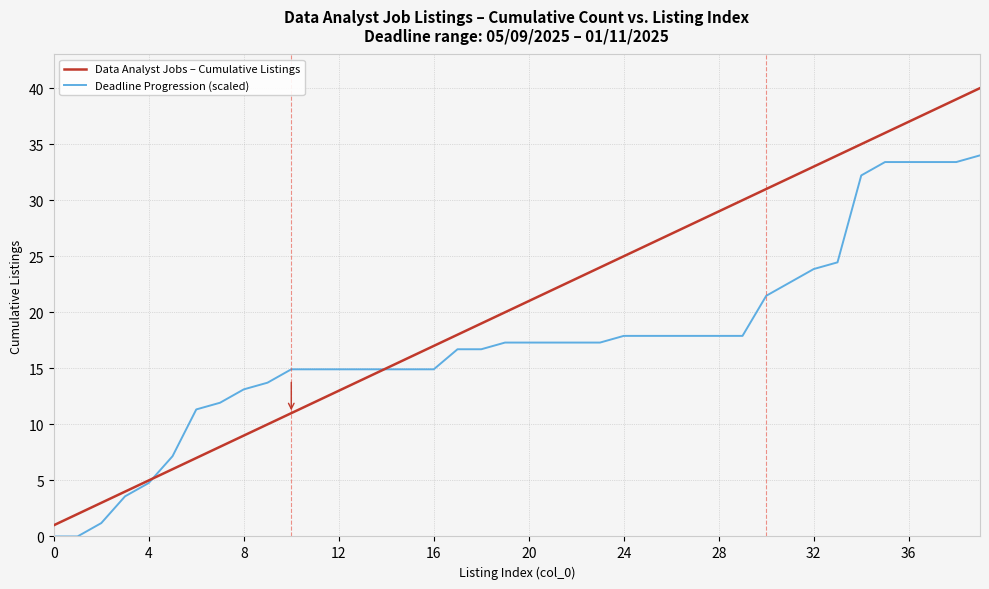

What is the maximum value for Data Analyst Jobs – Cumulative Listings?

40.0